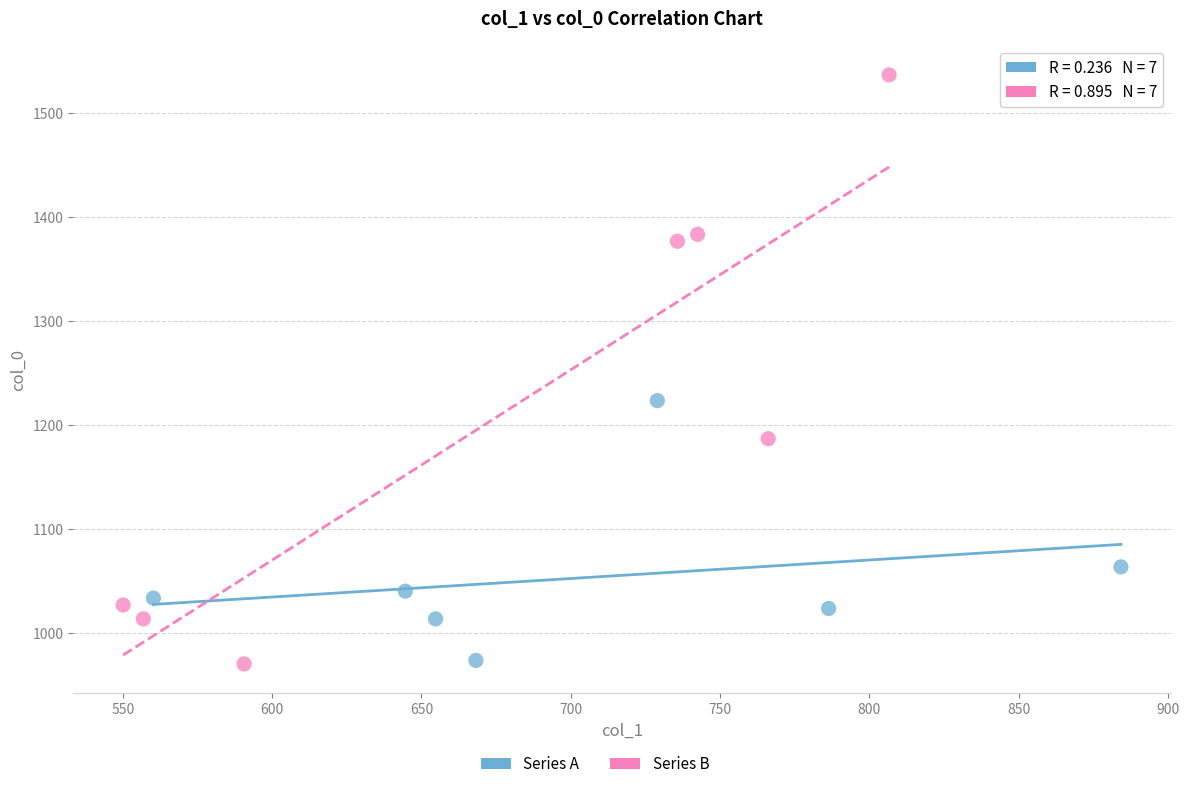

Which series contains the highest Y value?

Series B